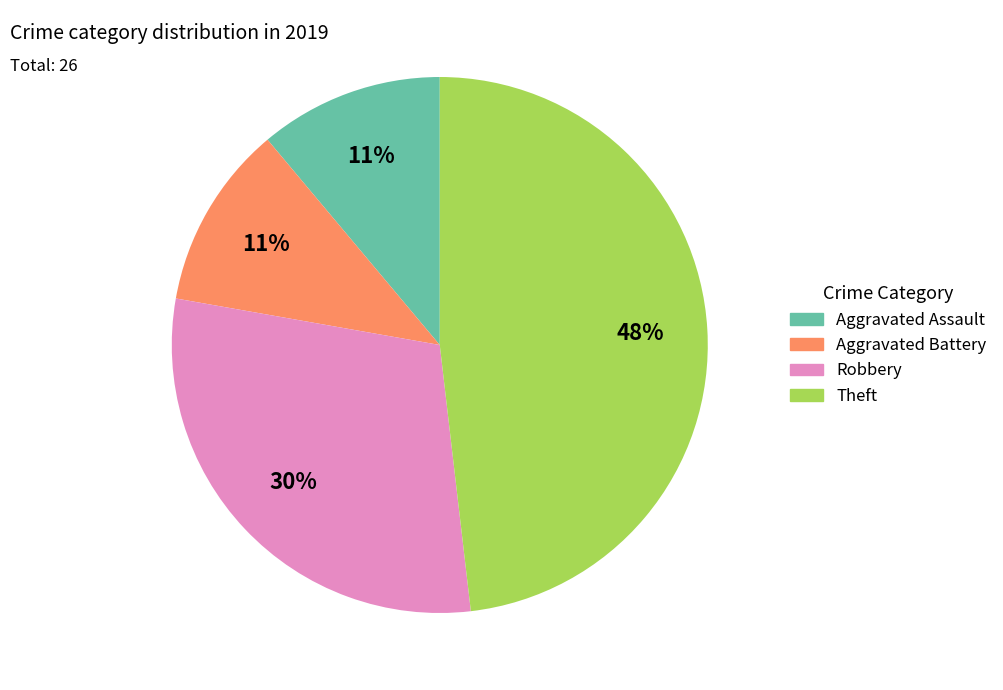

Count the number of slices in the pie.

4